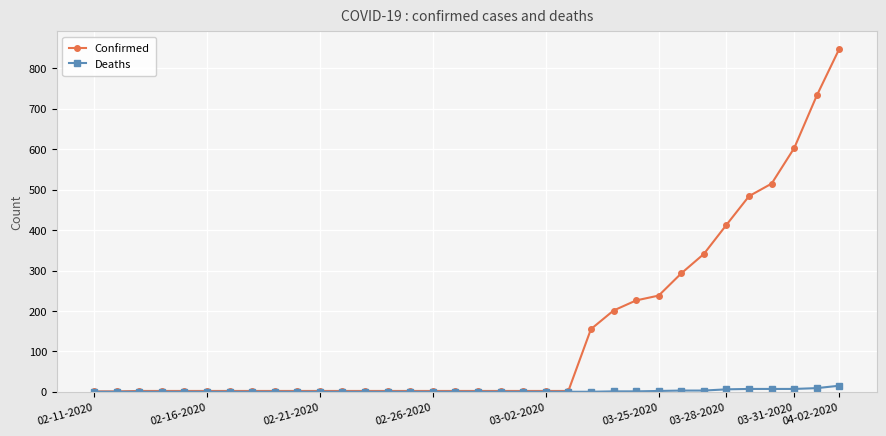

What is the maximum value shown in the chart?

849